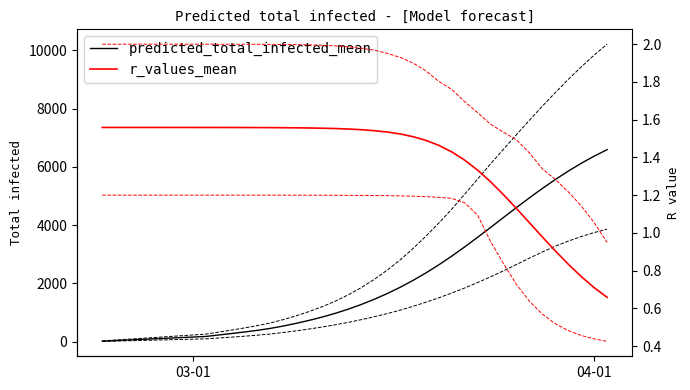

True or false: r_values_upper has more than 0 interior local peaks.

False